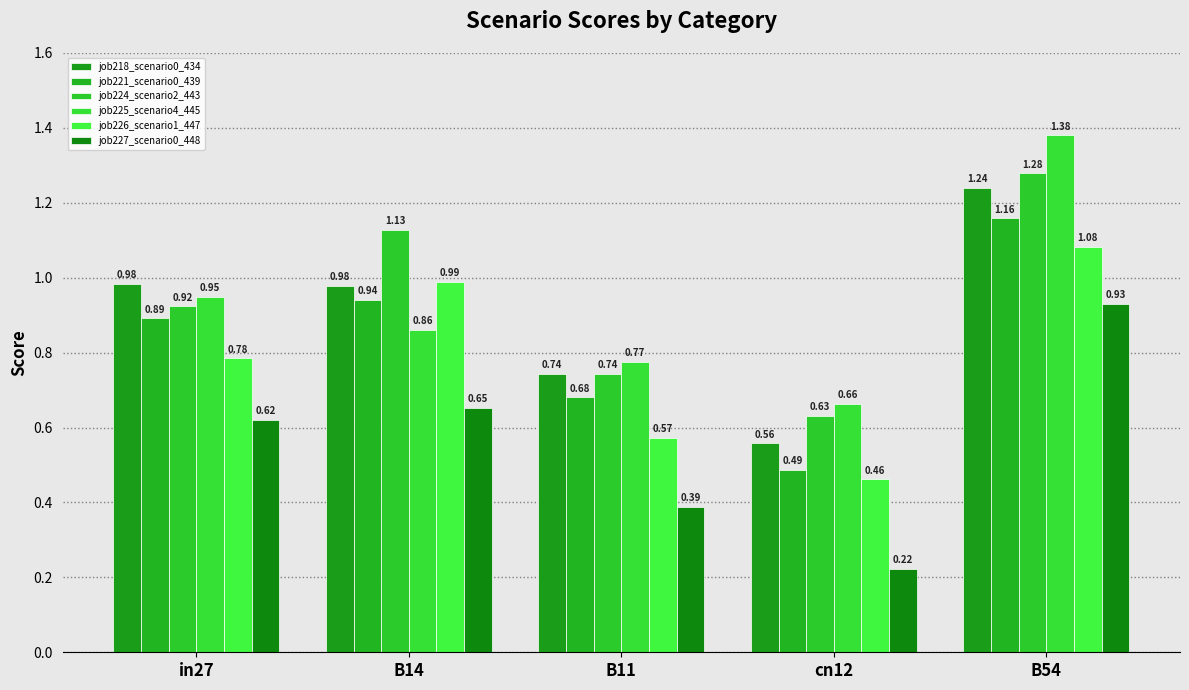

What is the minimum value for job226_scenario1_447?

0.5